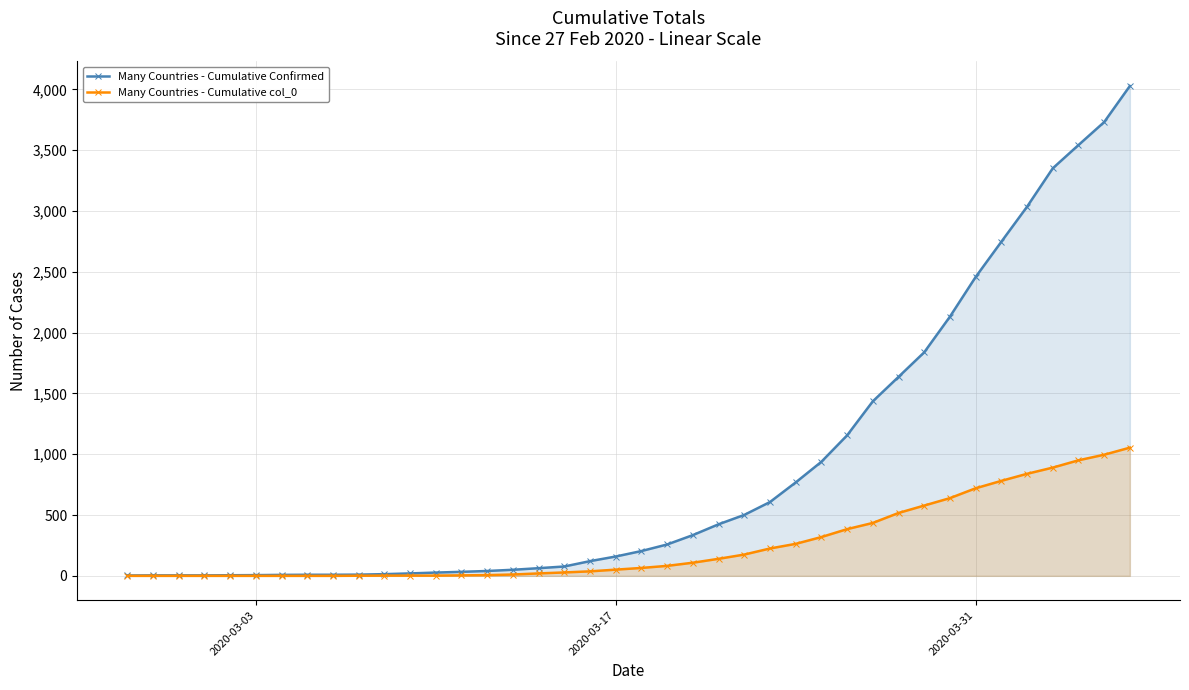

True or false: Many Countries - Cumulative col_0 and Many Countries - Cumulative Confirmed intersect in this chart.

False